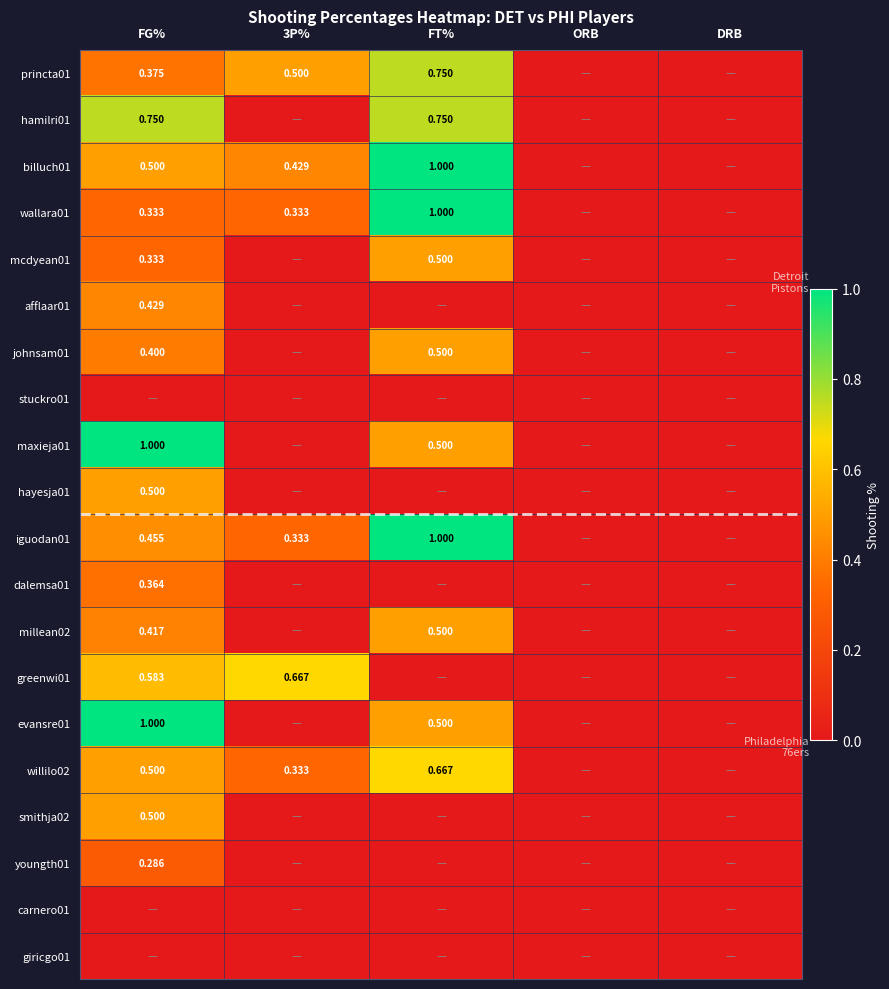

True or false: stuckro01 has a value of 0.0 at FT%.

True